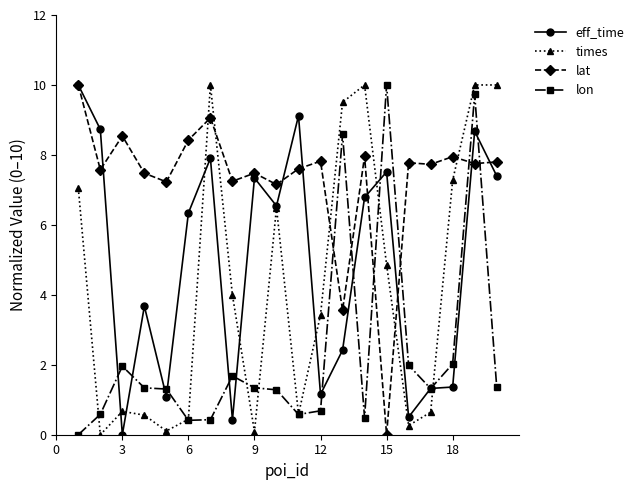

At how many categories does at least one series exceed 3?

20